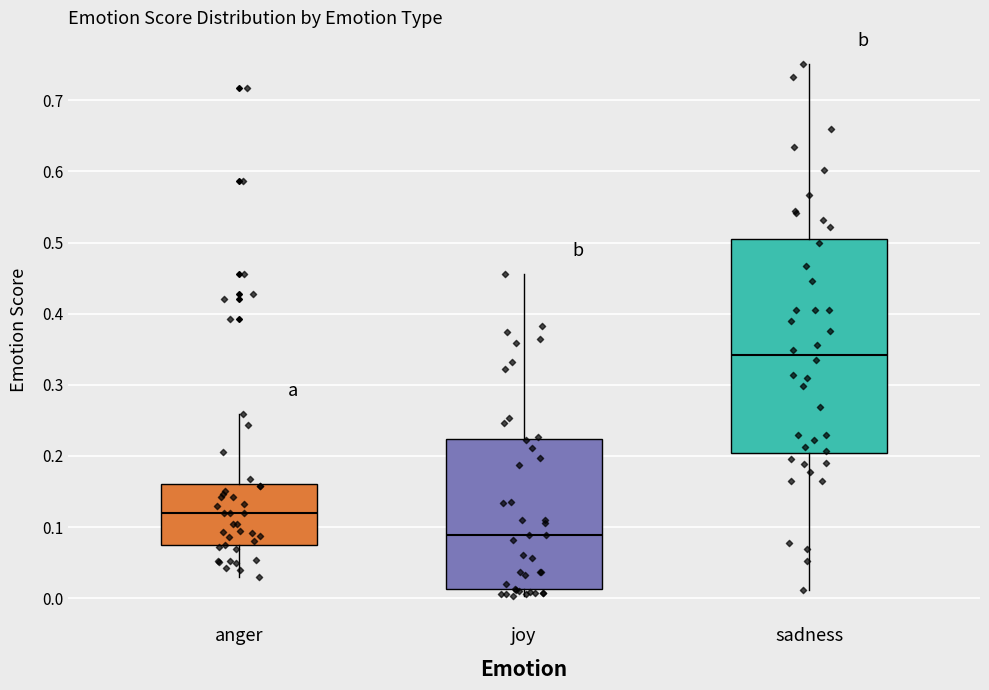

Which box's median line is the lowest?

joy